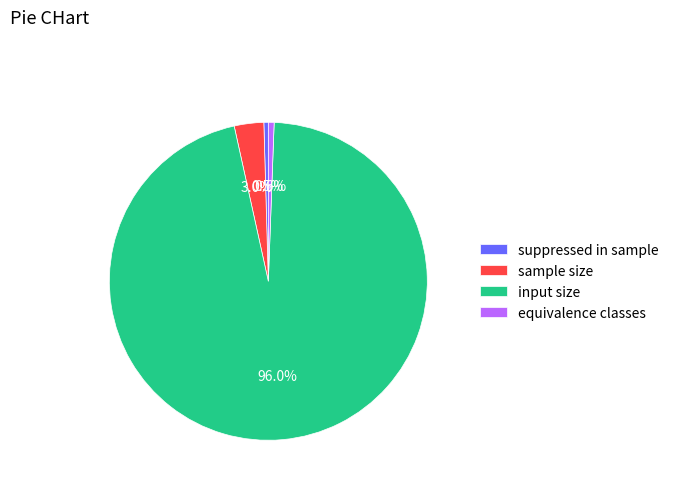

Count the number of slices in the pie.

4